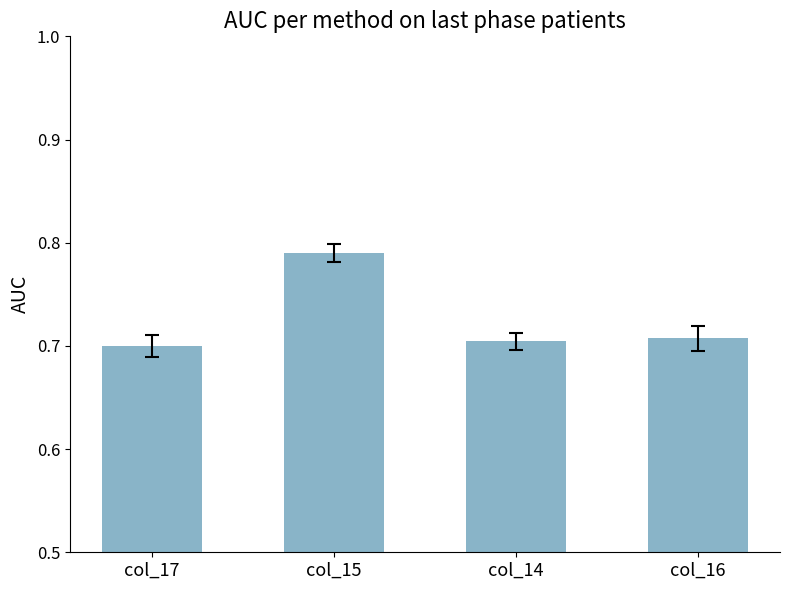

The chart shows a value of 0.7 at col_14. True or false?

True